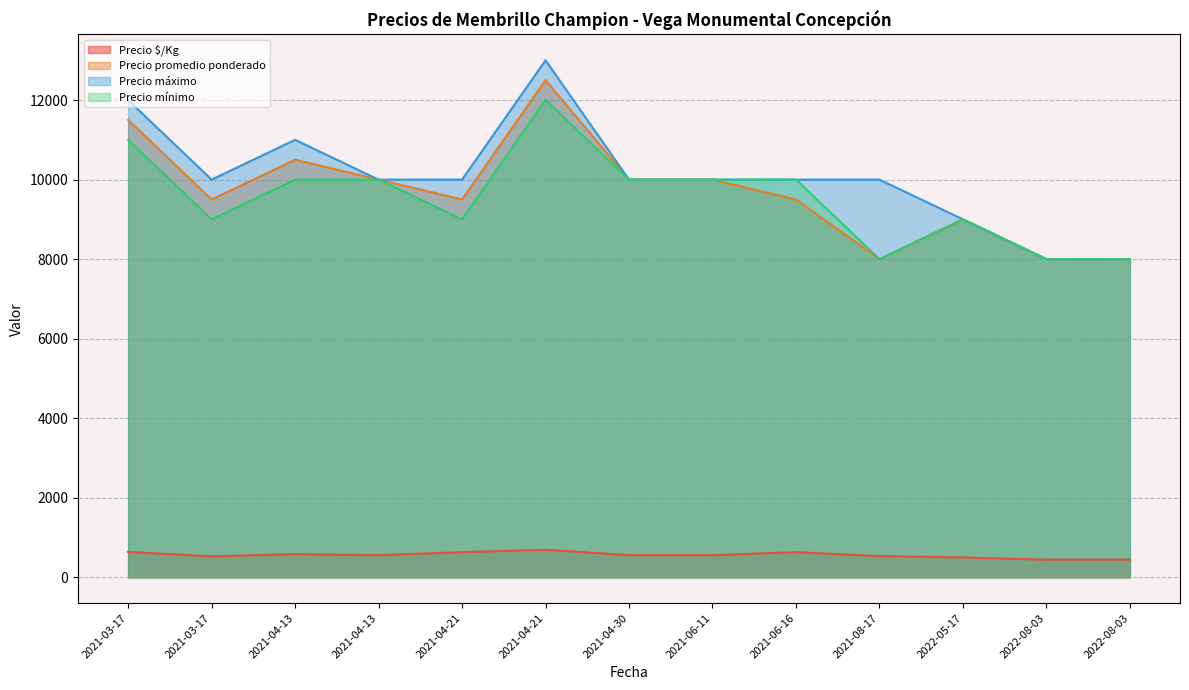

Is the value of Precio promedio ponderado at 2022-08-03 greater than the value of Precio mínimo at 2021-04-21?

No